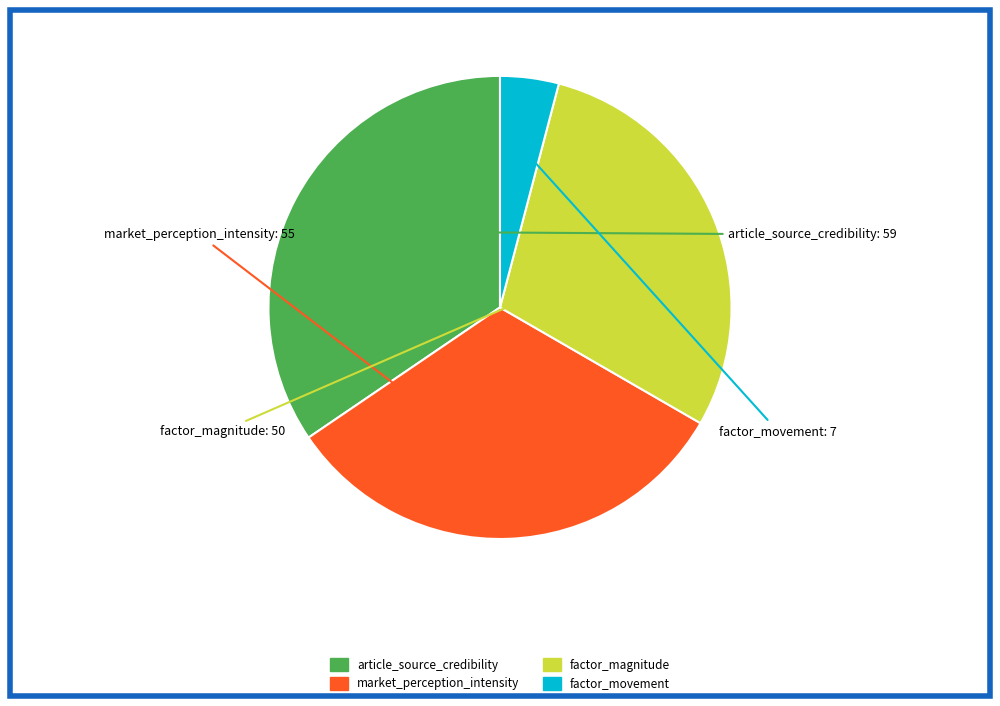

Do factor_magnitude and article_source_credibility together represent more than half of the pie?

Yes